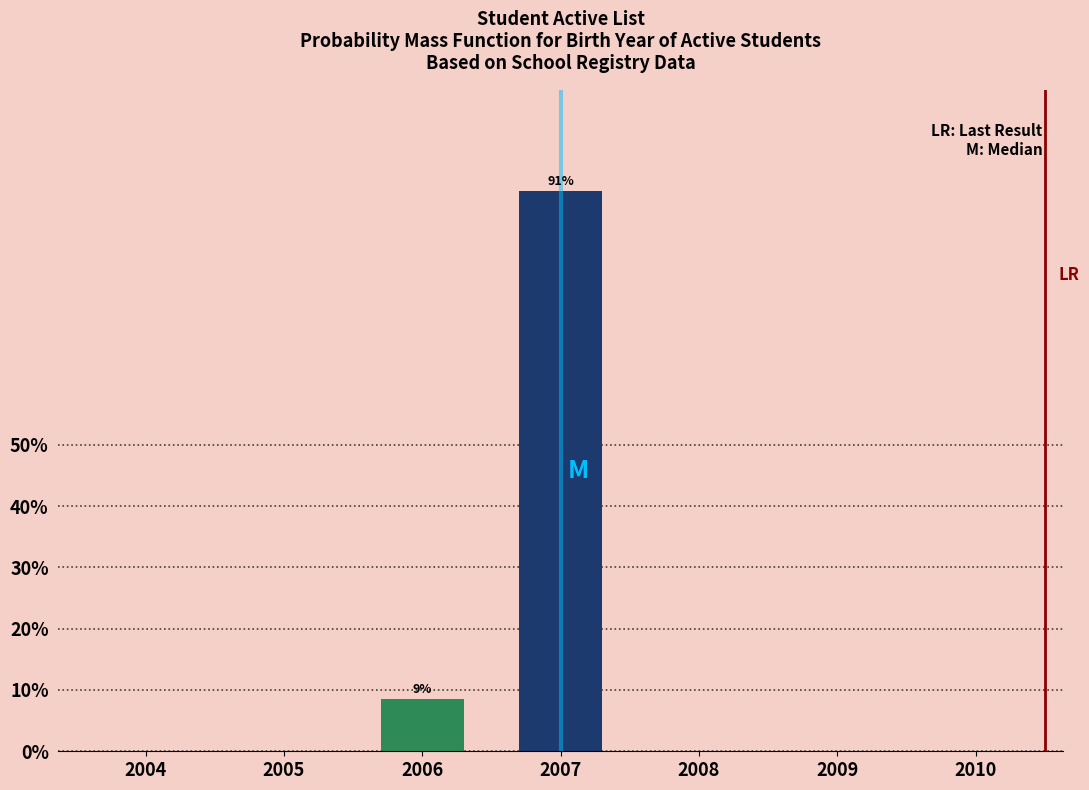

Reading left to right, transcribe all the data shown in this chart.

2004=0.0	2005=0.0	2006=8.6	2007=91.4	2008=0.0	2009=0.0	2010=0.0